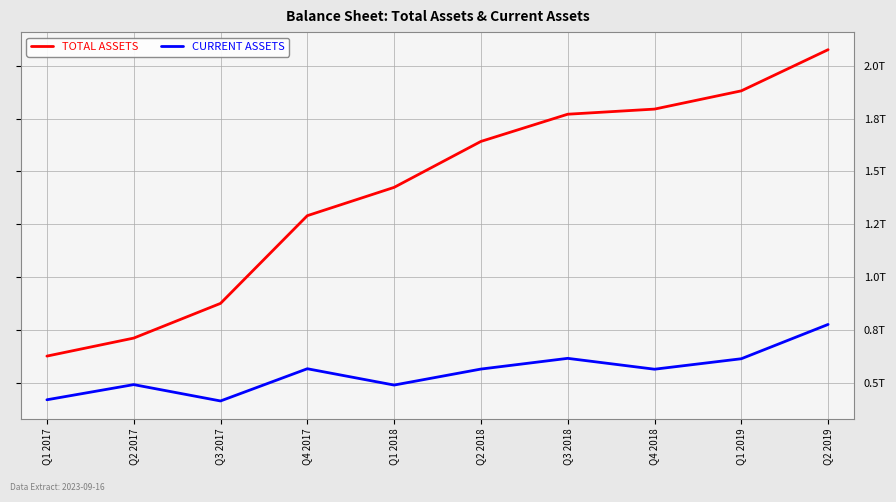

What is the difference between the TOTAL ASSETS values at Q2 2018 and Q2 2019?

434021150046